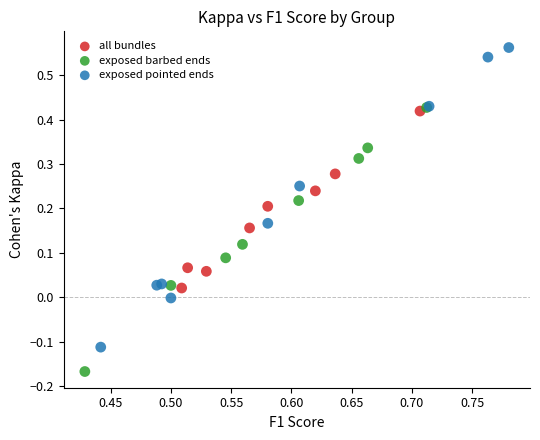

What are all the series names shown in the legend?

all bundles, exposed barbed ends, exposed pointed ends